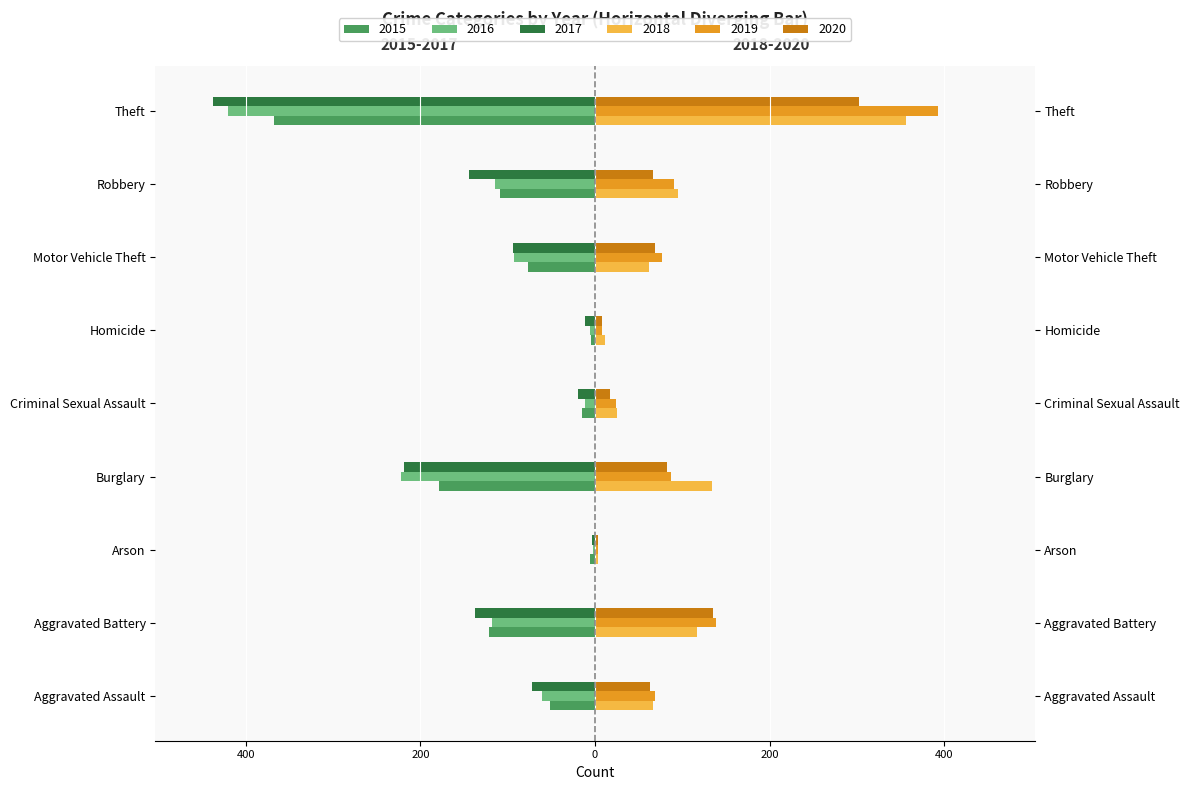

What is the label of the 7th bar from the left?

Motor Vehicle Theft